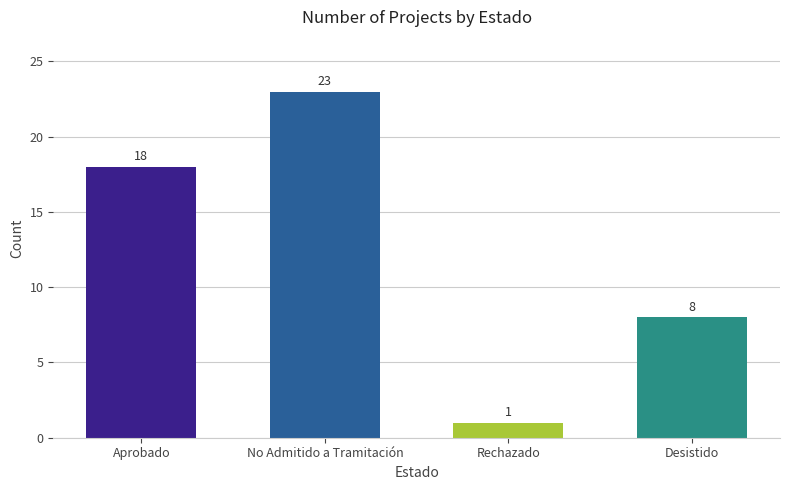

Rank the categories by value from lowest to highest.

Rechazado, Desistido, Aprobado, No Admitido a Tramitación